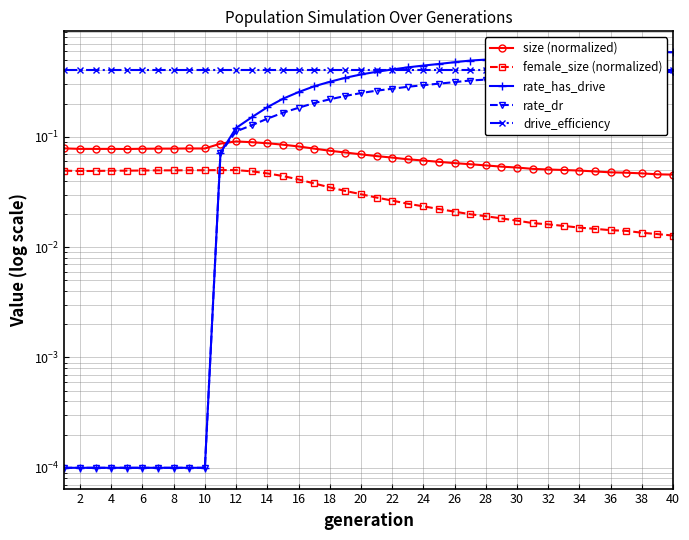

Which series has the largest total across all categories?

drive_efficiency